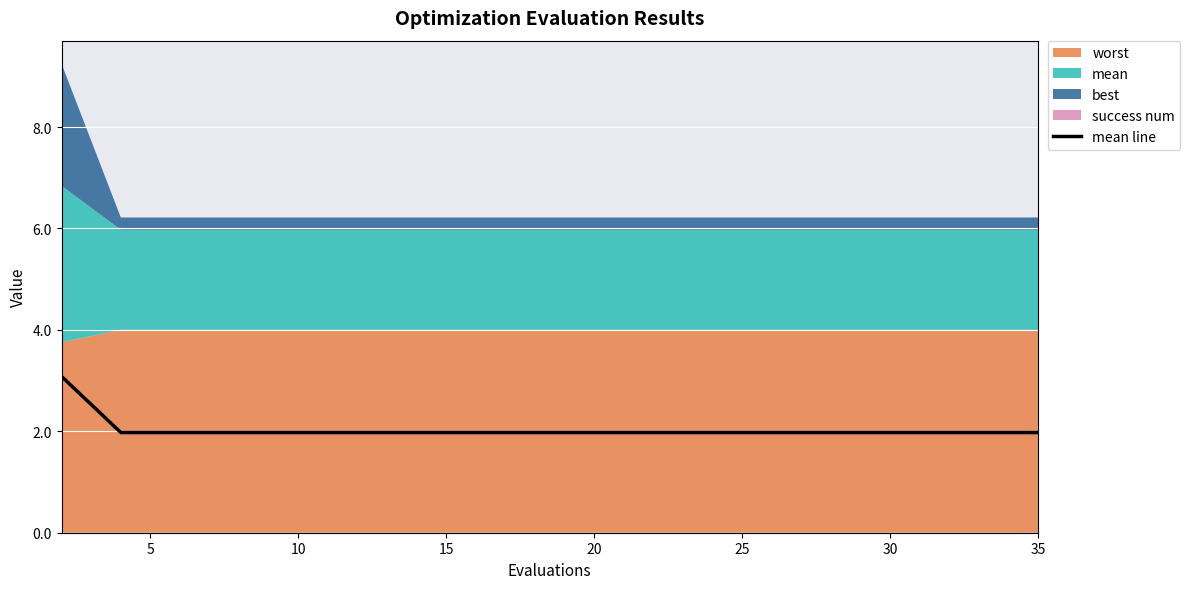

What is the value of the 3rd point from the left?

2.0